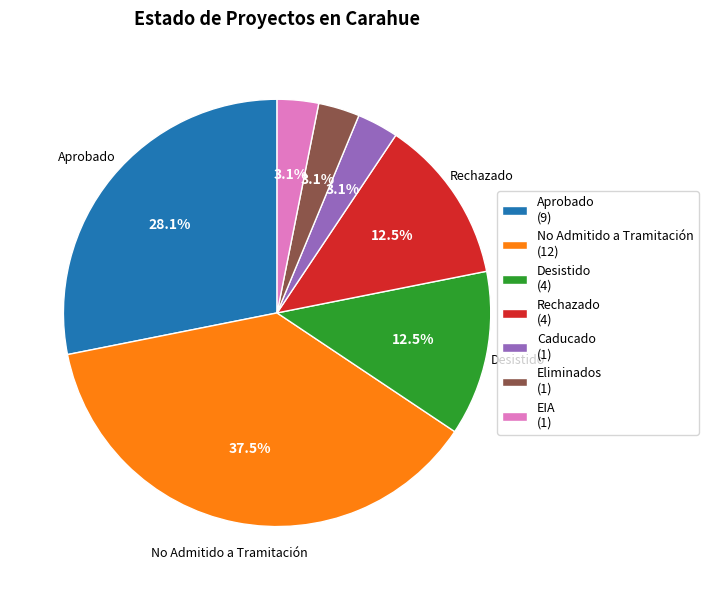

What is the ratio of the value at EIA (1) to the value at Eliminados (1)?

1.0